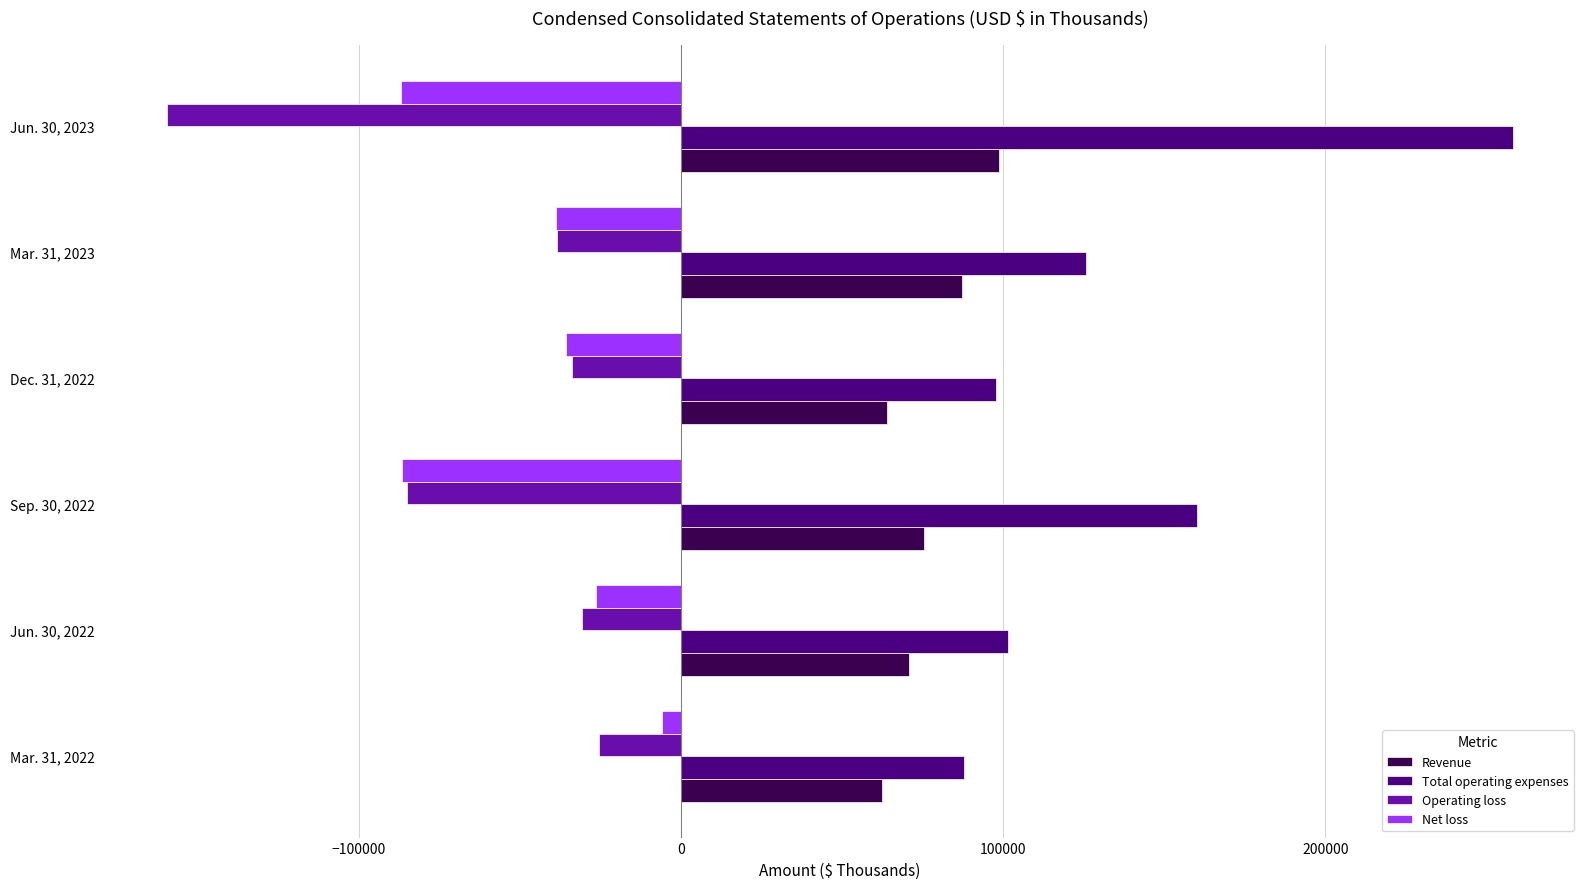

At how many categories does at least one series exceed 32201?

6